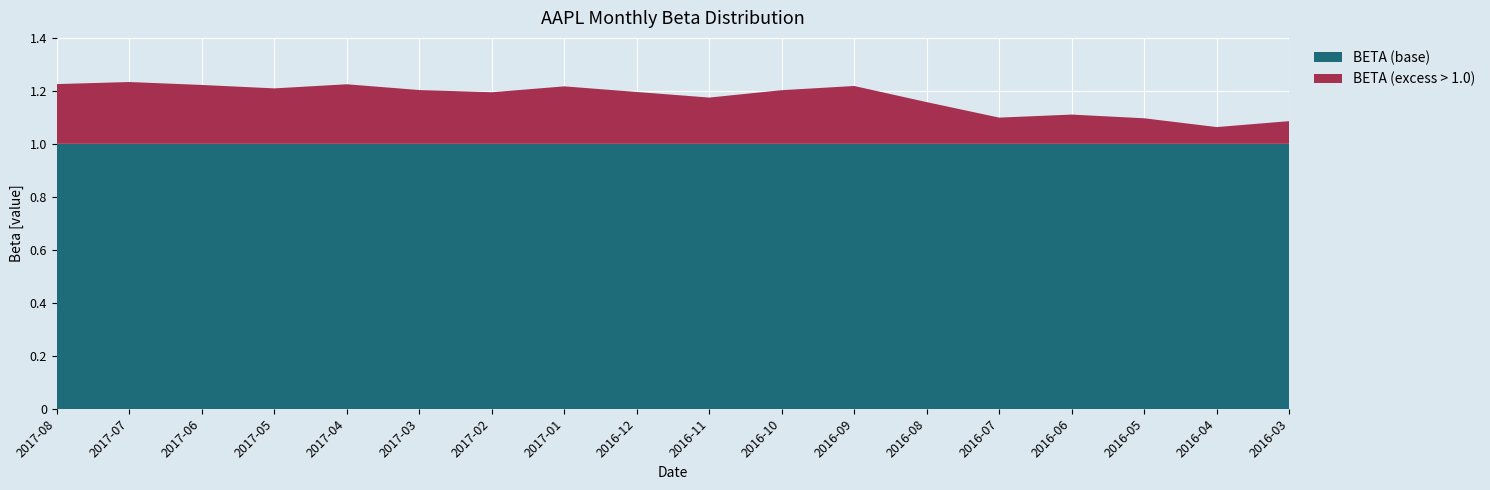

Reading right to left, list all the values displayed in this chart.

1.1	1.1	1.1	1.1	1.1	1.2	1.2	1.2	1.2	1.2	1.2	1.2	1.2	1.2	1.2	1.2	1.2	1.2